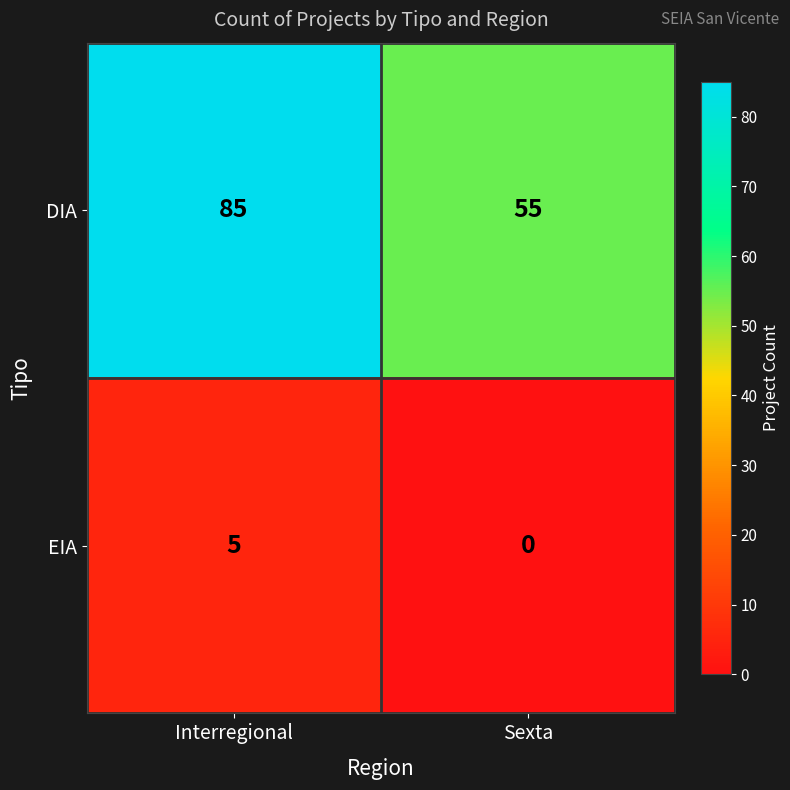

What is the average value of the DIA series?

70